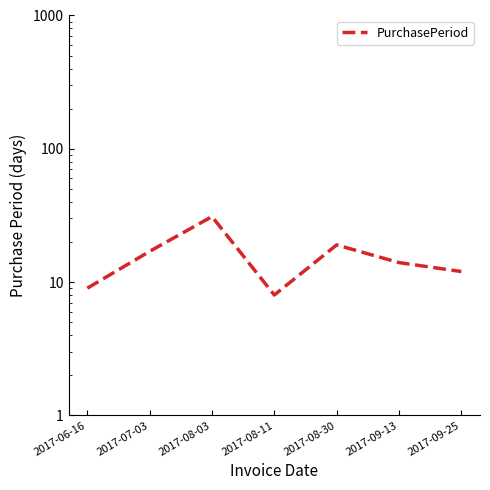

How many points are higher than both their immediate neighbors (excluding endpoints)?

2